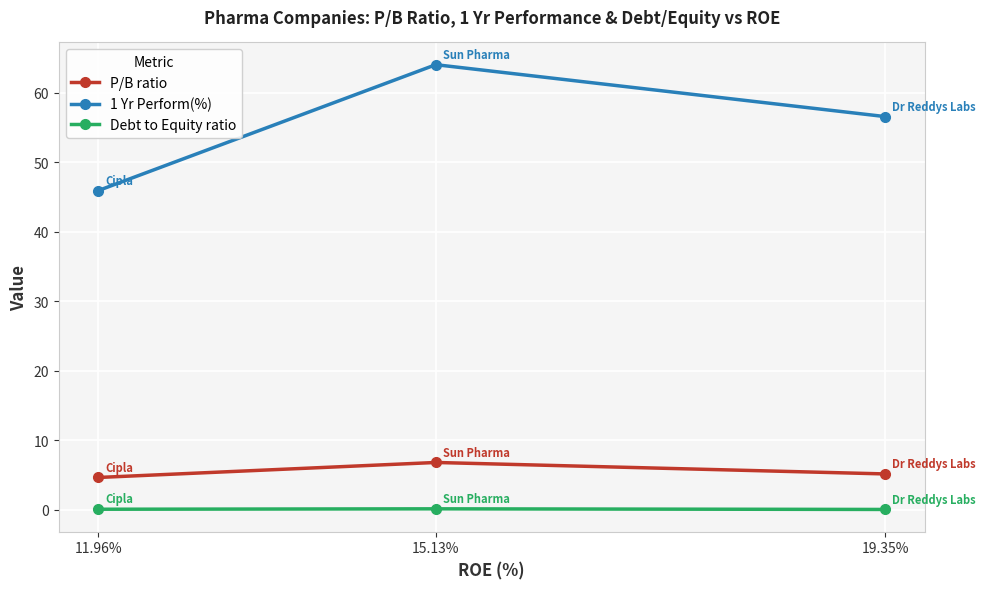

What is the sum of the P/B ratio values at 11.96% and 15.13%?

11.4